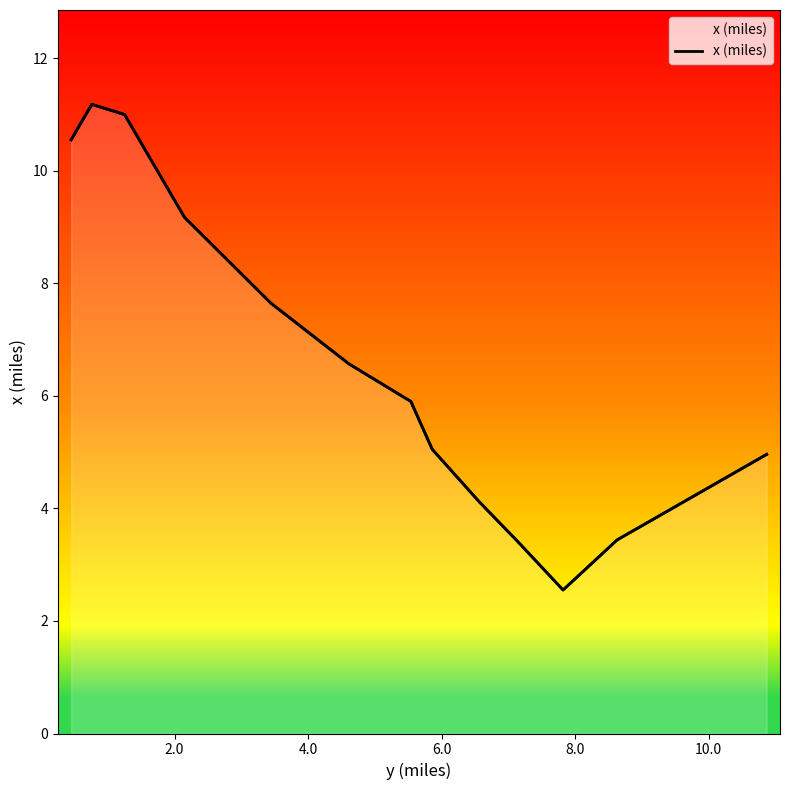

Does the chart display data point markers on the line(s)?

No